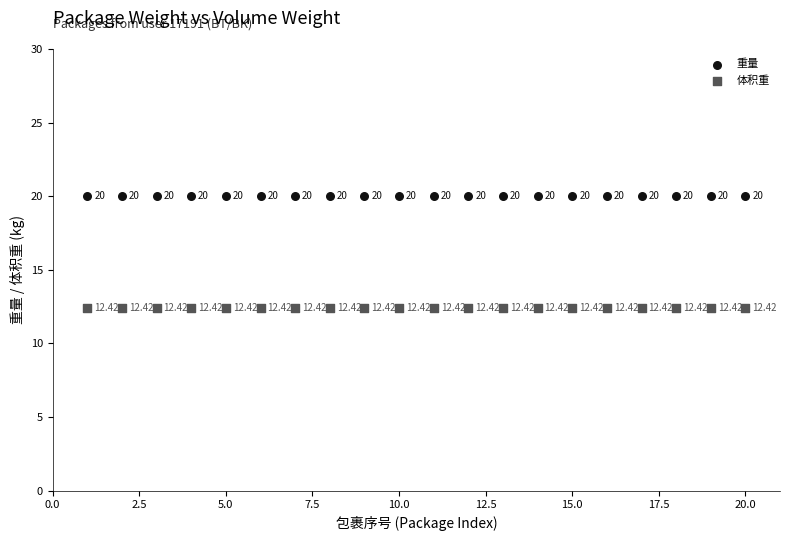

Which series contains the highest Y value?

重量